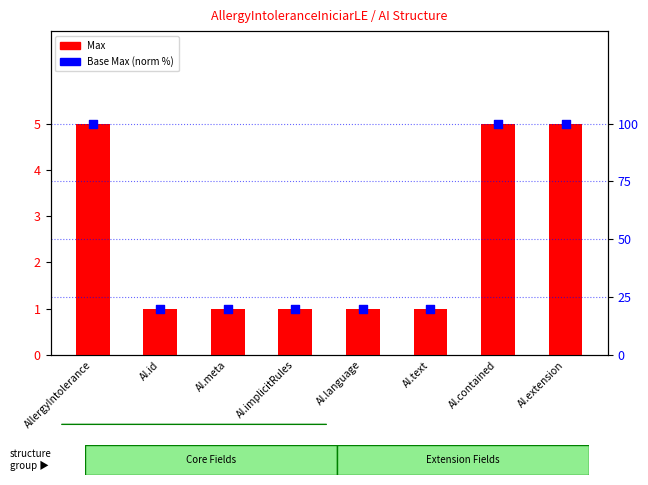

Which series has the largest Y range (max minus min)?

Base Max (norm %)